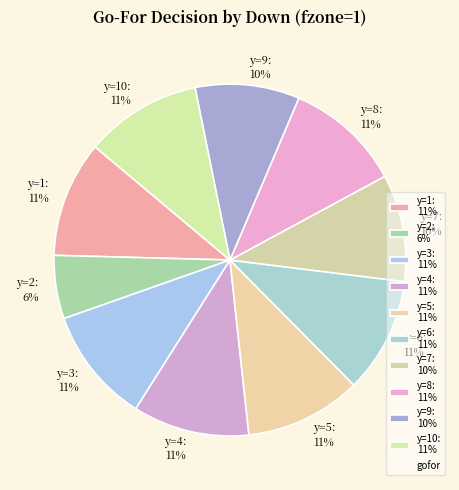

Is there a majority slice in this chart?

No